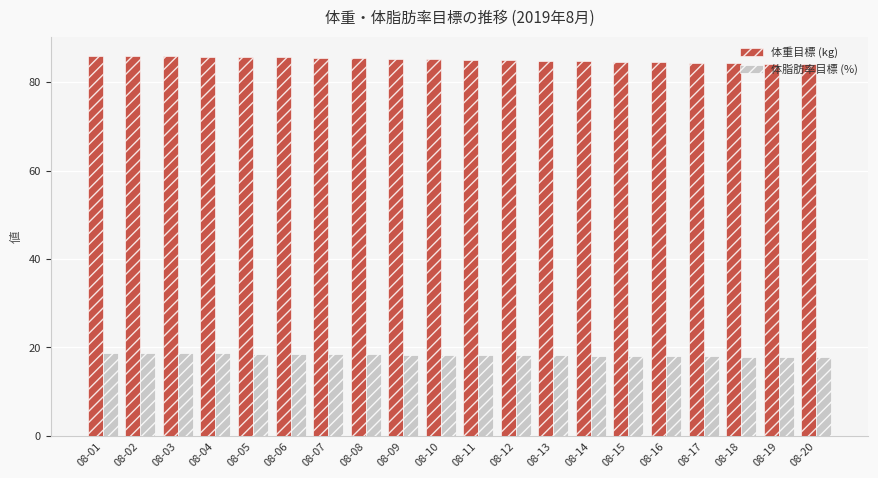

What is the maximum value shown in the chart?

86.0